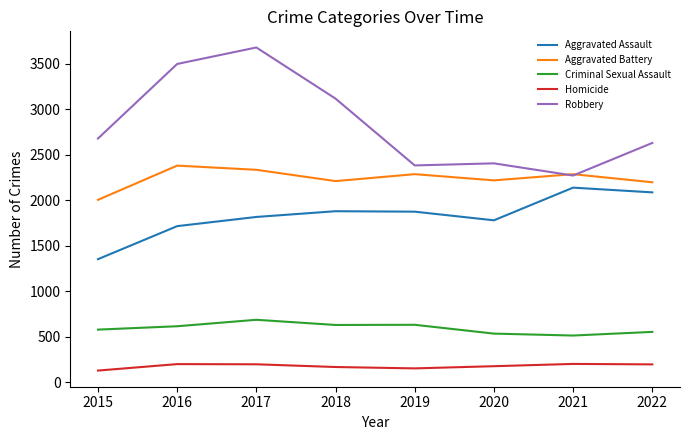

How many series are shown in this chart?

5